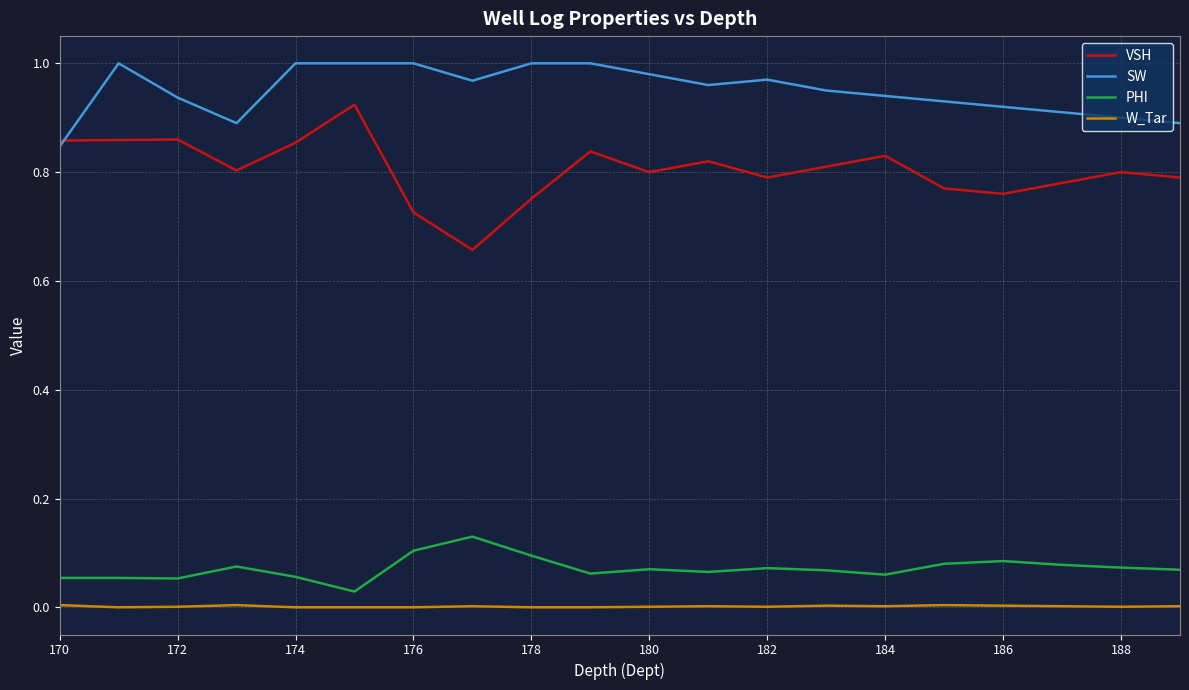

What is the difference between the maximum and minimum values in the VSH series?

0.3